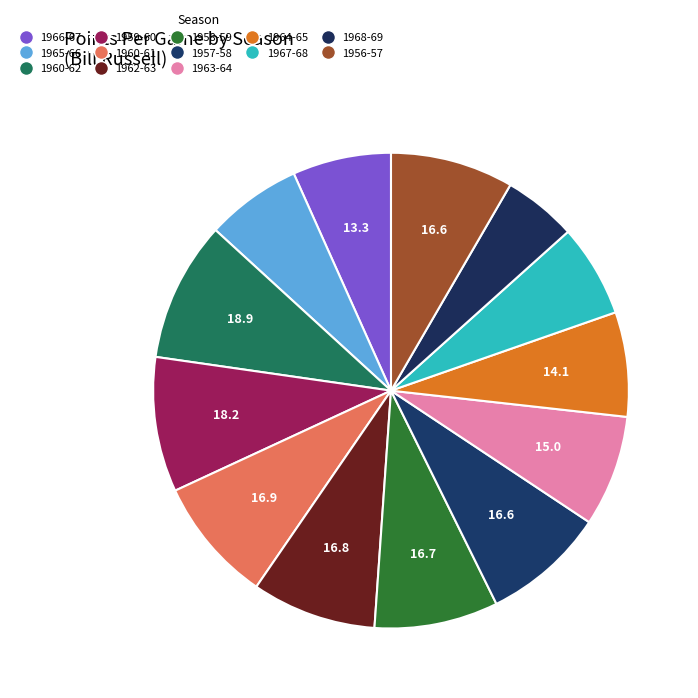

How many slices are in this pie chart?

13